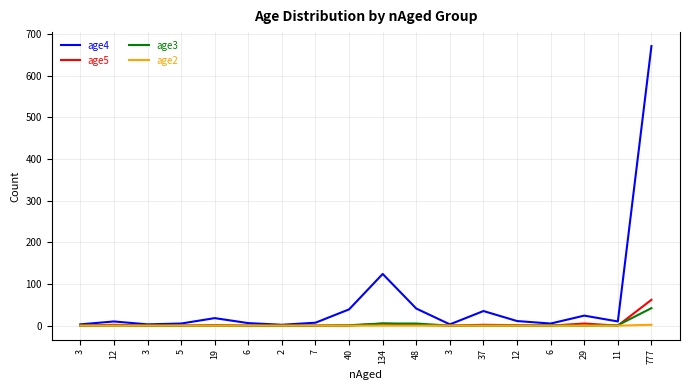

True or false: age2 and age4 intersect in this chart.

False